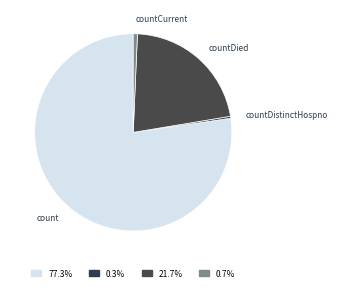

Which category accounts for the majority?

count